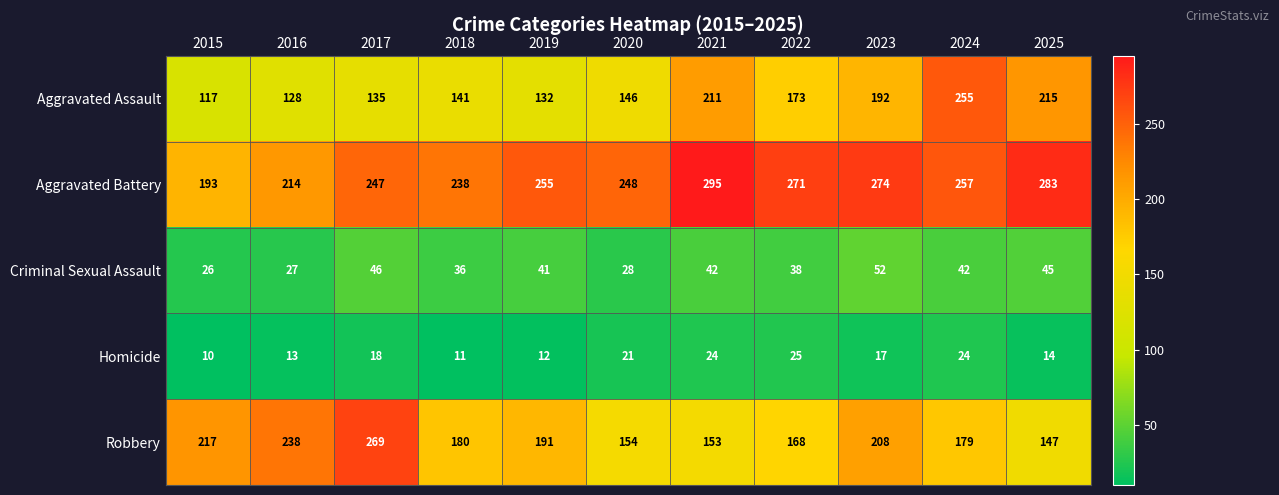

What is the maximum value shown in the chart?

295